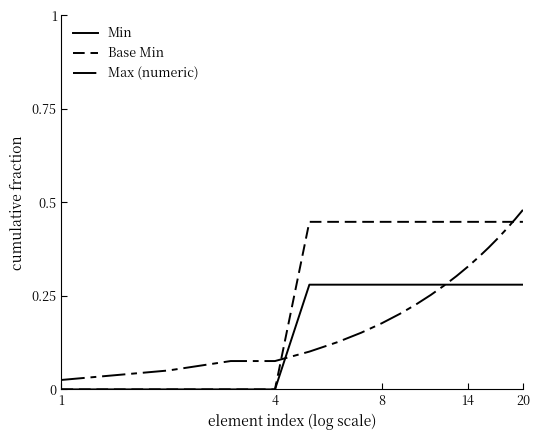

True or false: Max (numeric) has more than 2 points higher than both neighbors.

False